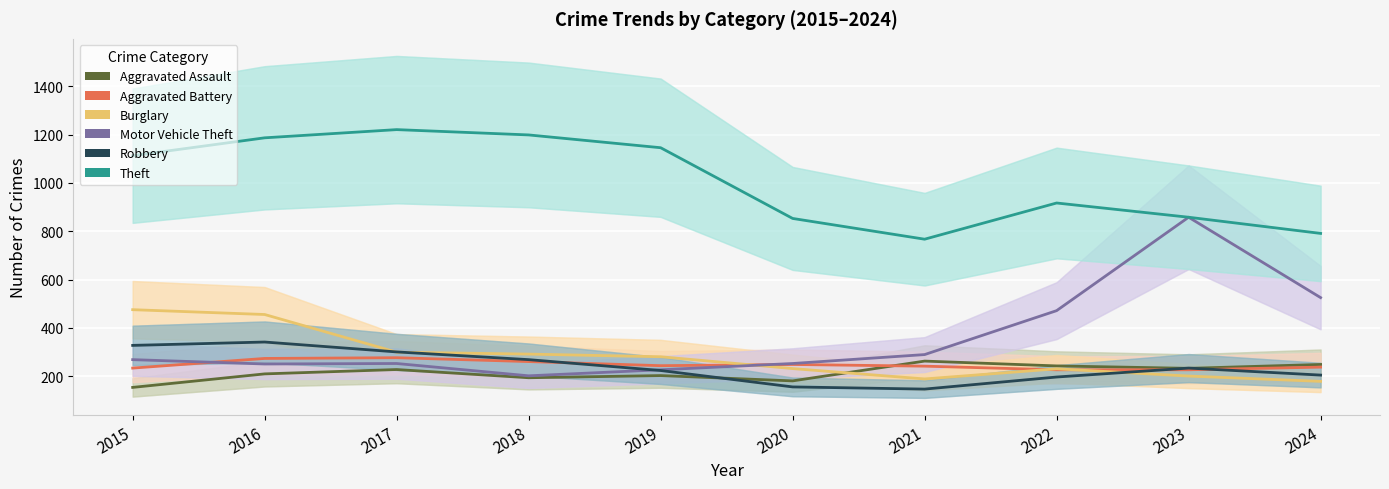

Which has a higher value, 2022 or 2019?

2022